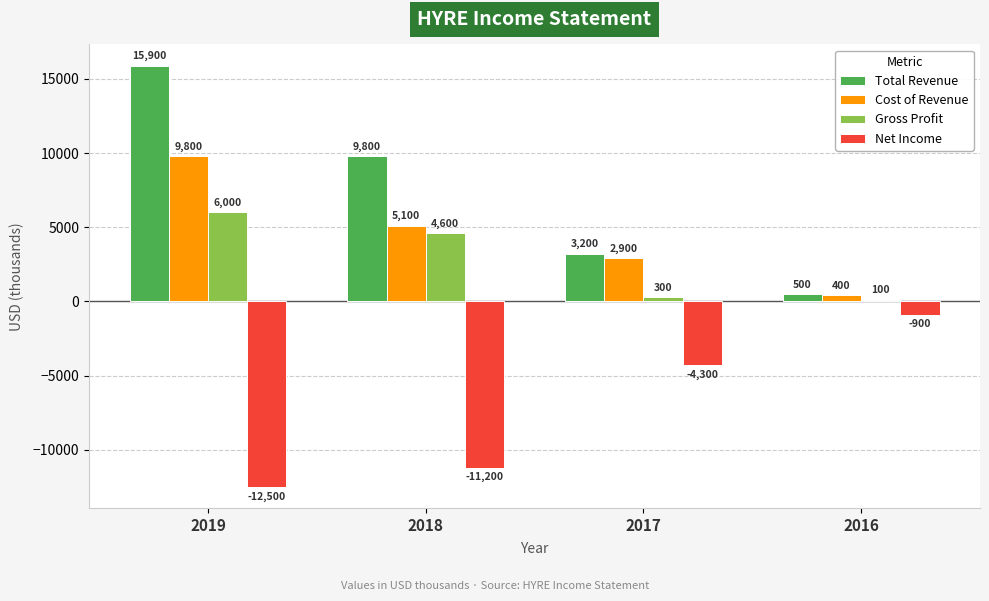

At which category is the sum across all series the highest?

2019